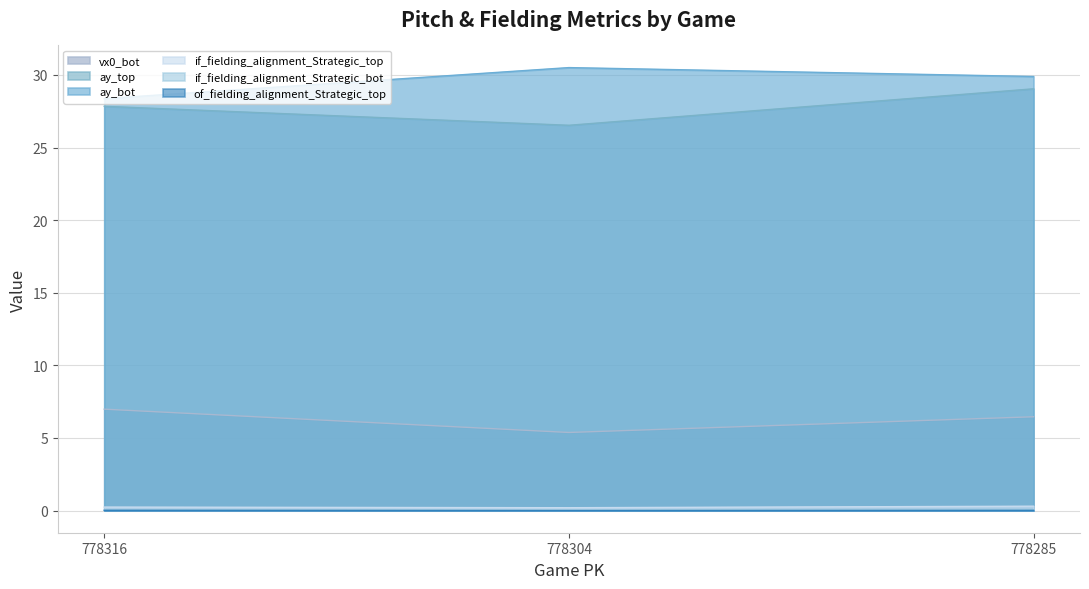

Which series has the widest spread of values?

ay_top